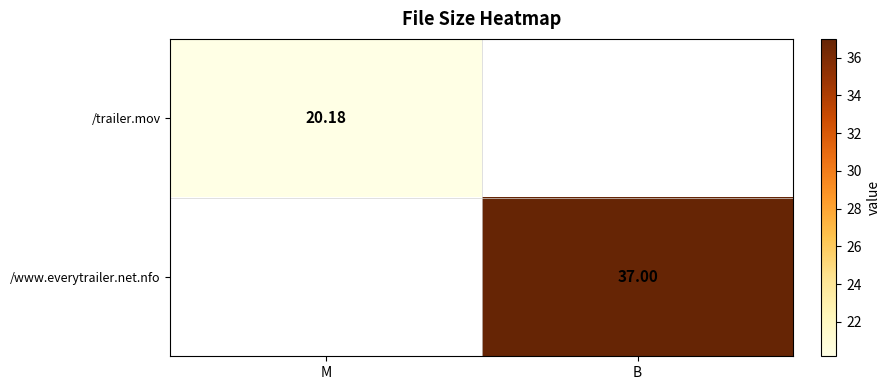

Rank the series by their average value, from lowest to highest.

/trailer.mov, /www.everytrailer.net.nfo